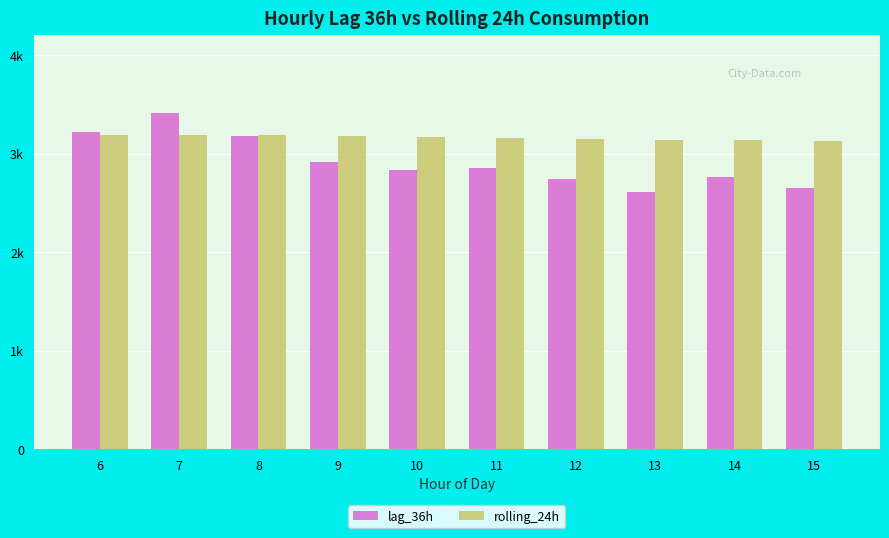

Where does the rolling_24h series first go above 3165?

6